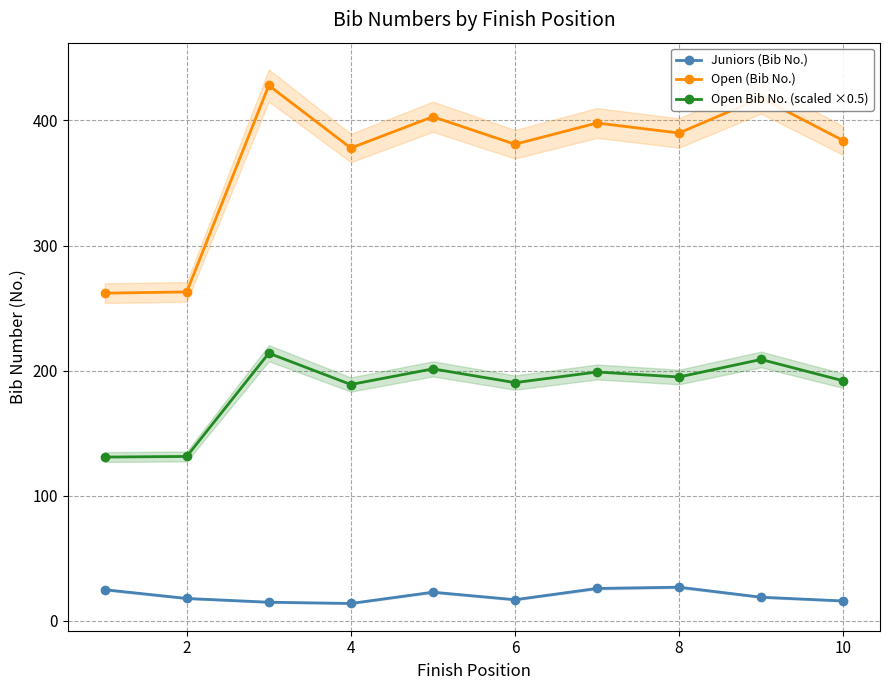

What are all the series names shown in the legend?

Juniors (Bib No.), Open (Bib No.), Open Bib No. (scaled ×0.5)